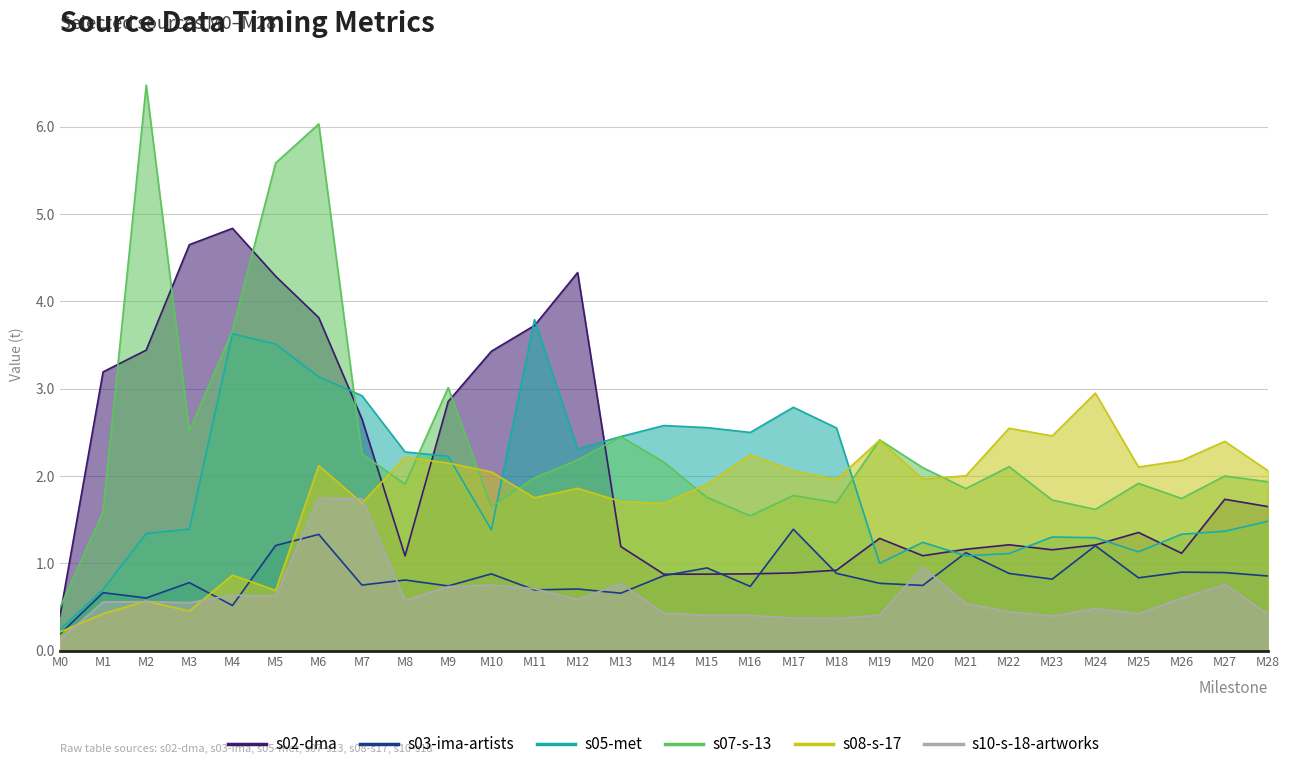

The value of s07-s-13 at M24 is 1.6. True or false?

True